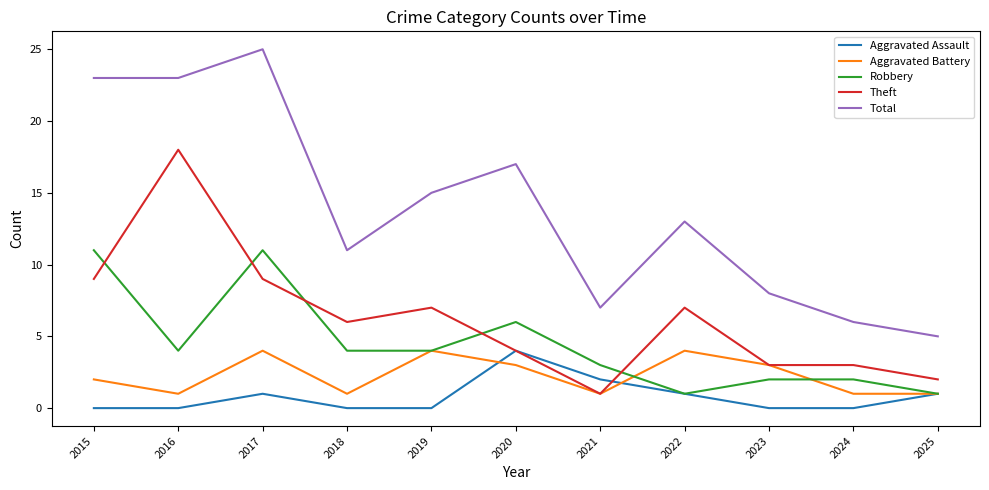

Which series has the largest total across all categories?

Total